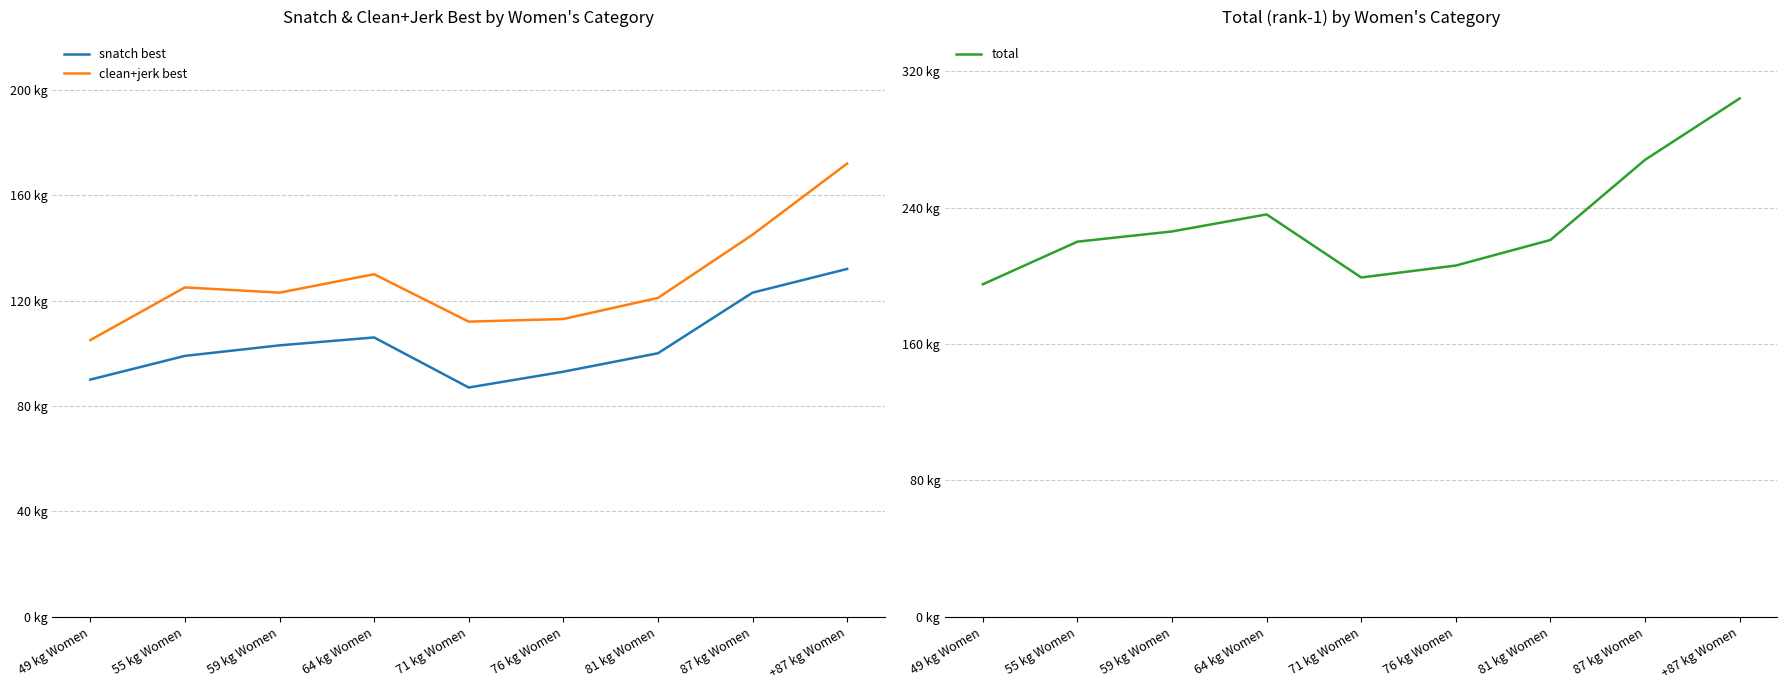

At how many categories does at least one series exceed 147?

9